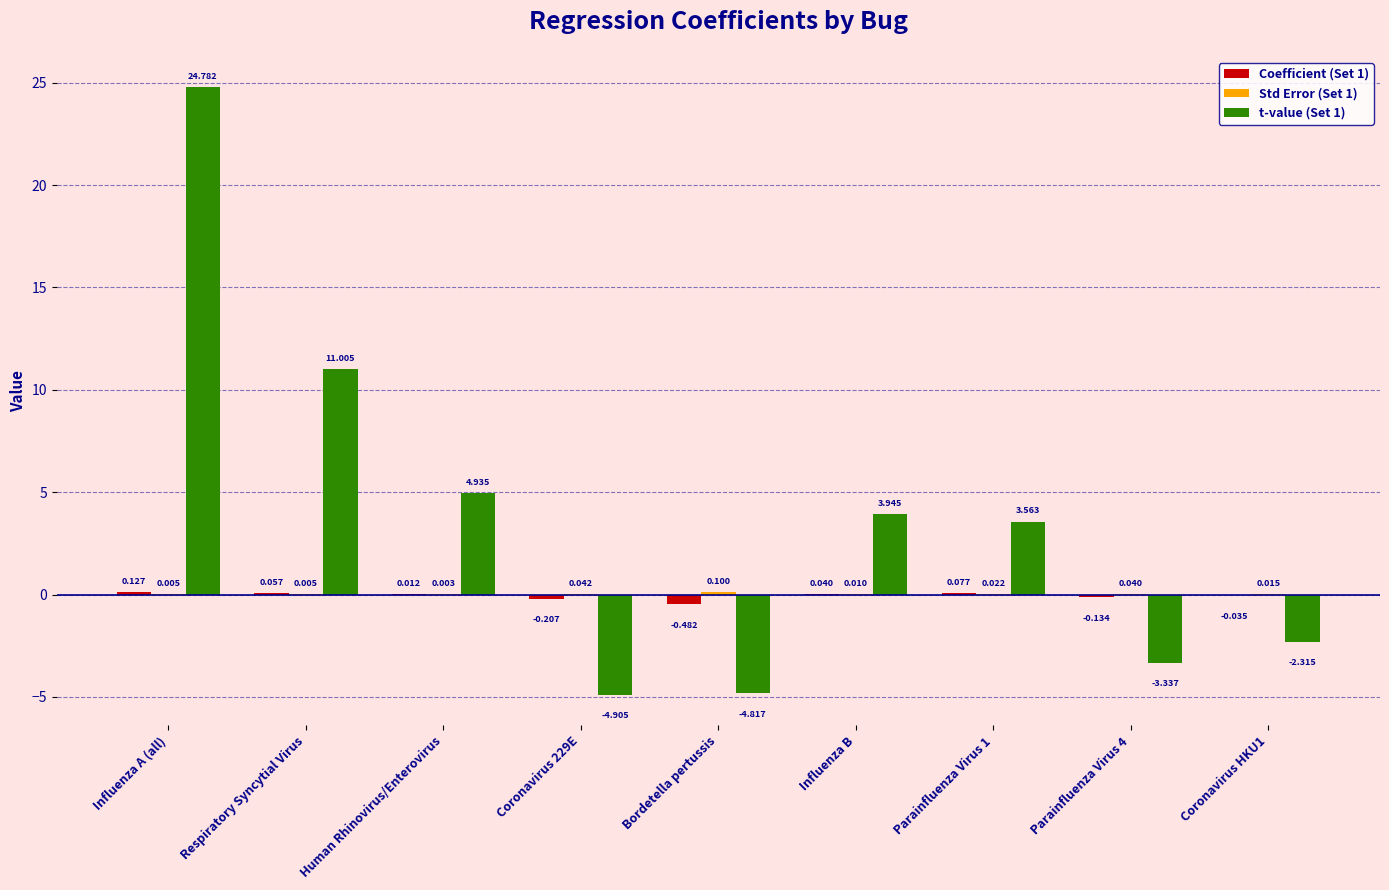

Is the value of Coefficient (Set 1) at Respiratory Syncytial Virus greater than the value of t-value (Set 1) at Parainfluenza Virus 1?

No